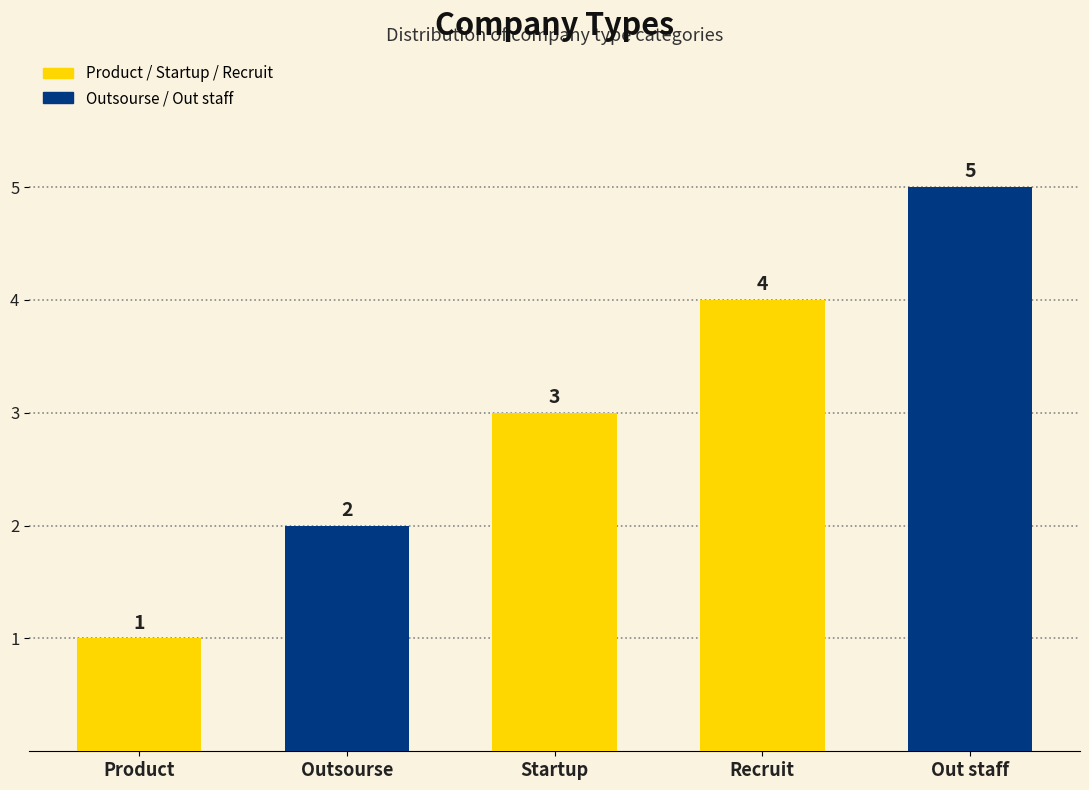

What is the maximum value shown in the chart?

5